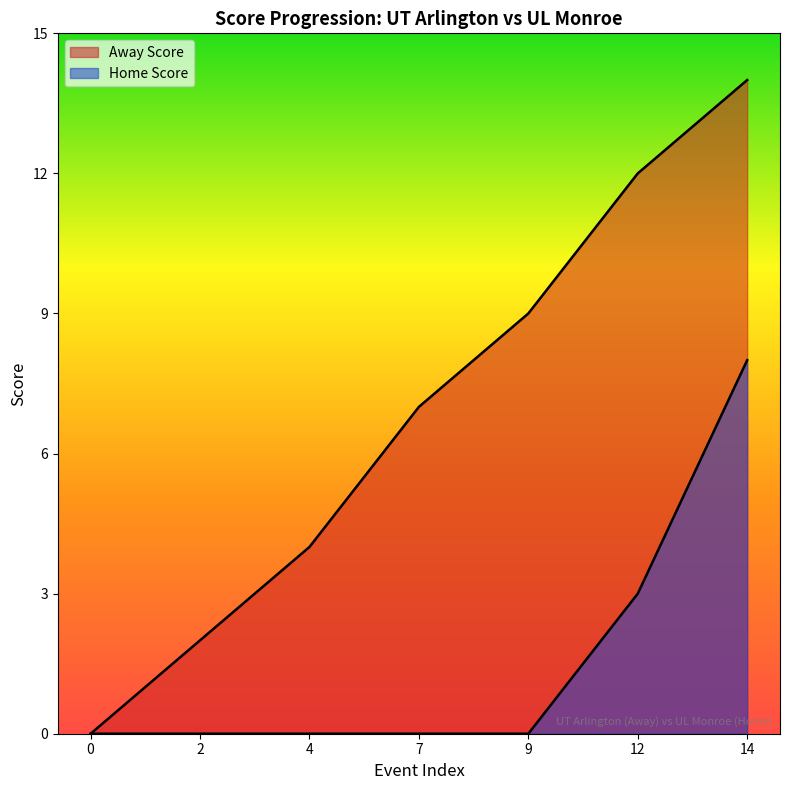

Reading left to right, list all the values displayed in this chart.

Away Score: 0=0	2=2	4=4	7=7	9=9	12=12	14=14
Home Score: 0=0	2=0	4=0	7=0	9=0	12=3	14=8